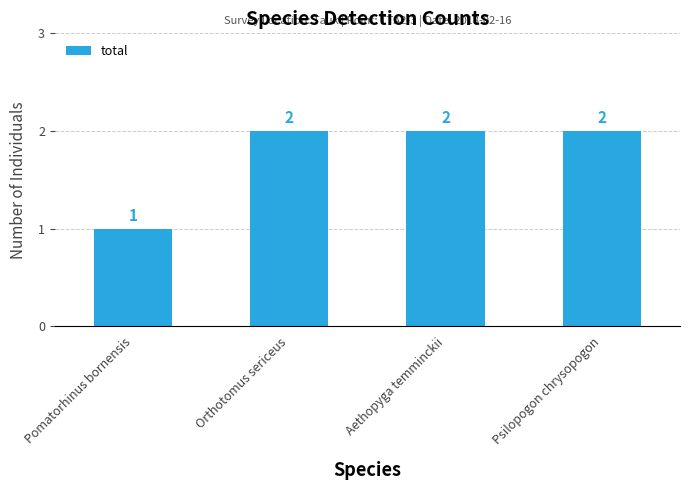

What position from the right is Psilopogon chrysopogon?

1